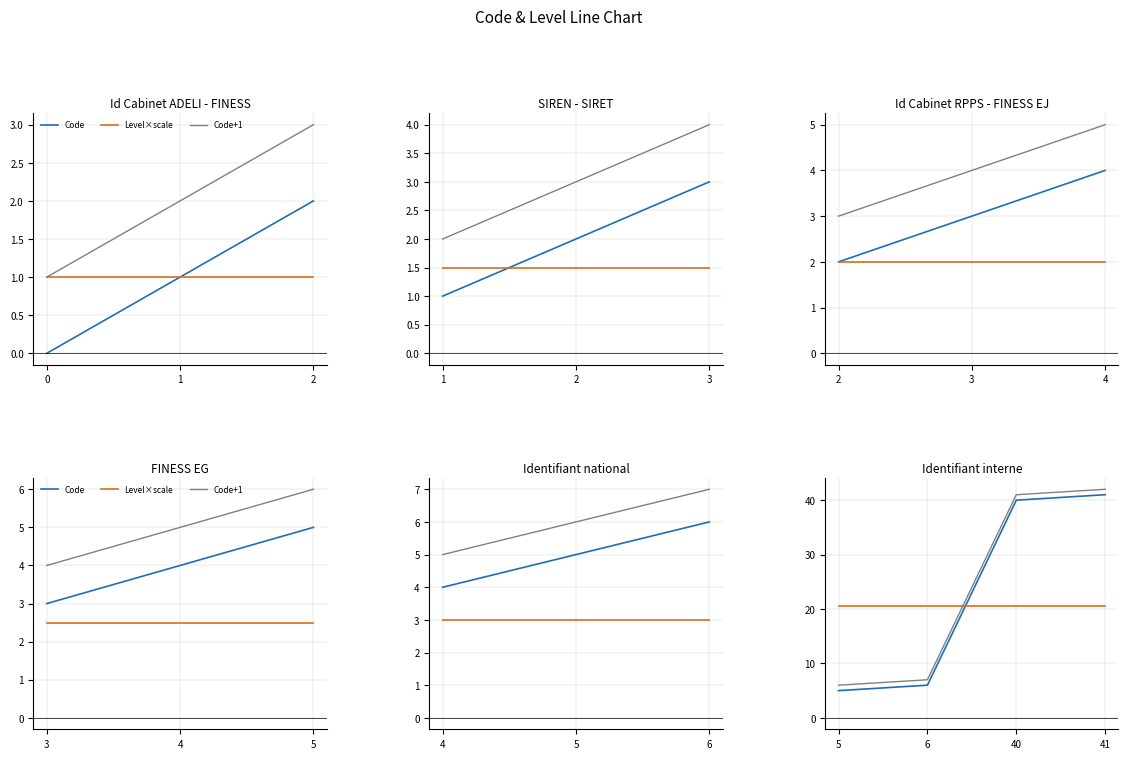

Between which two adjacent categories do Code and Level×scale first intersect?

6 and 40